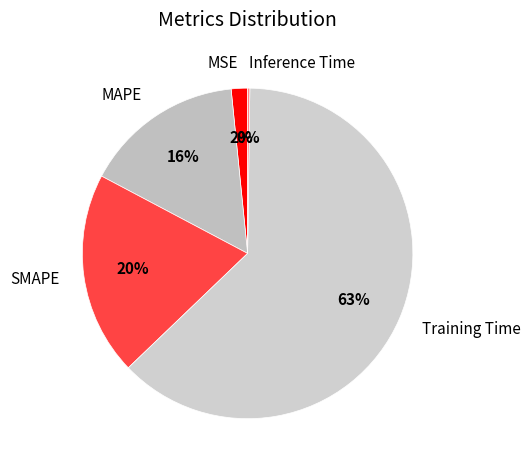

What is the largest slice in the pie chart?

Training Time